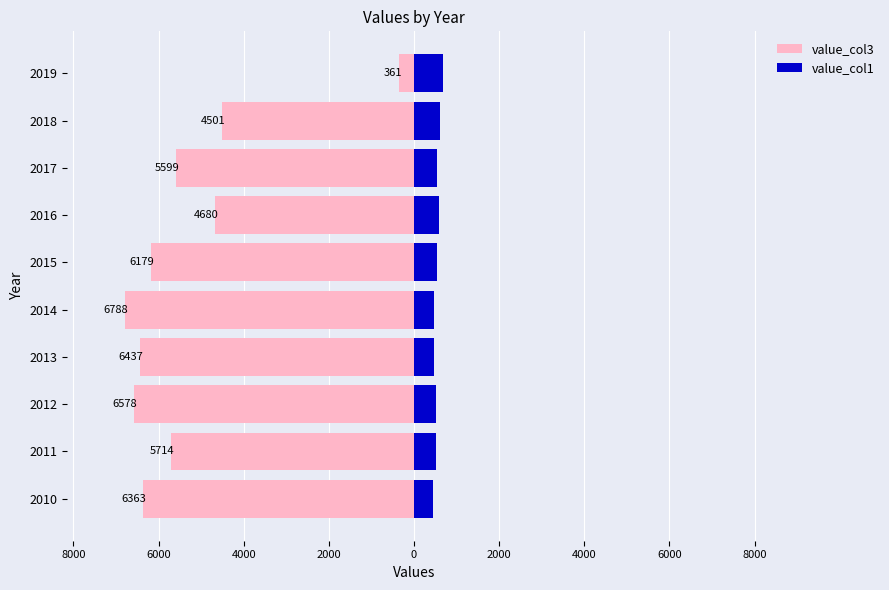

What is the difference between the maximum and minimum values in the value_col1 series?

230